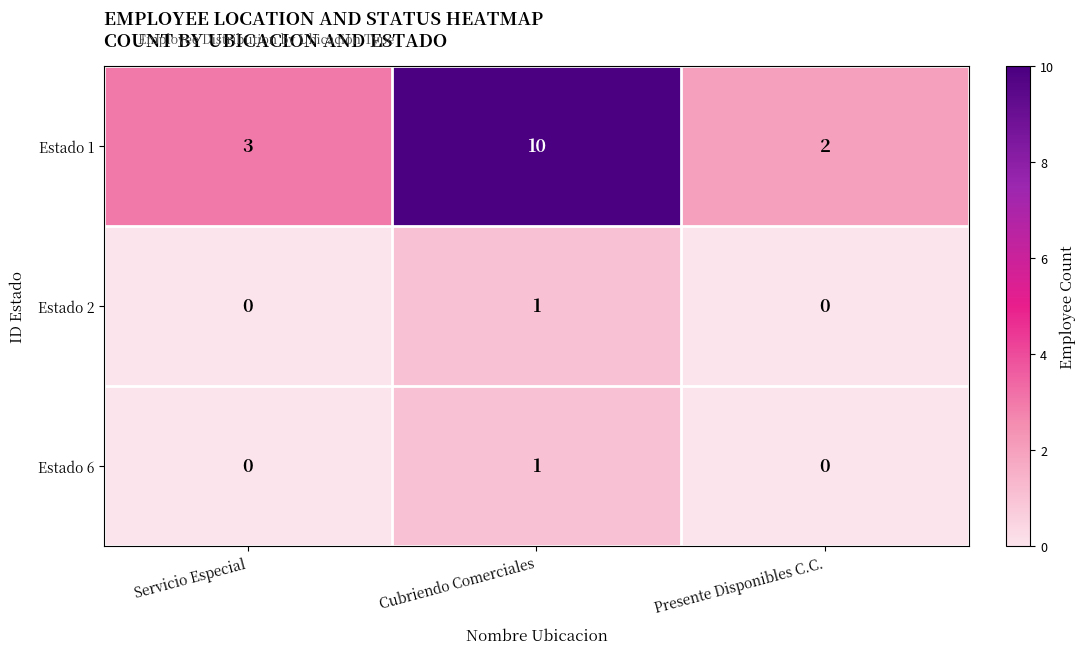

Which series has the largest total across all categories?

Estado 1